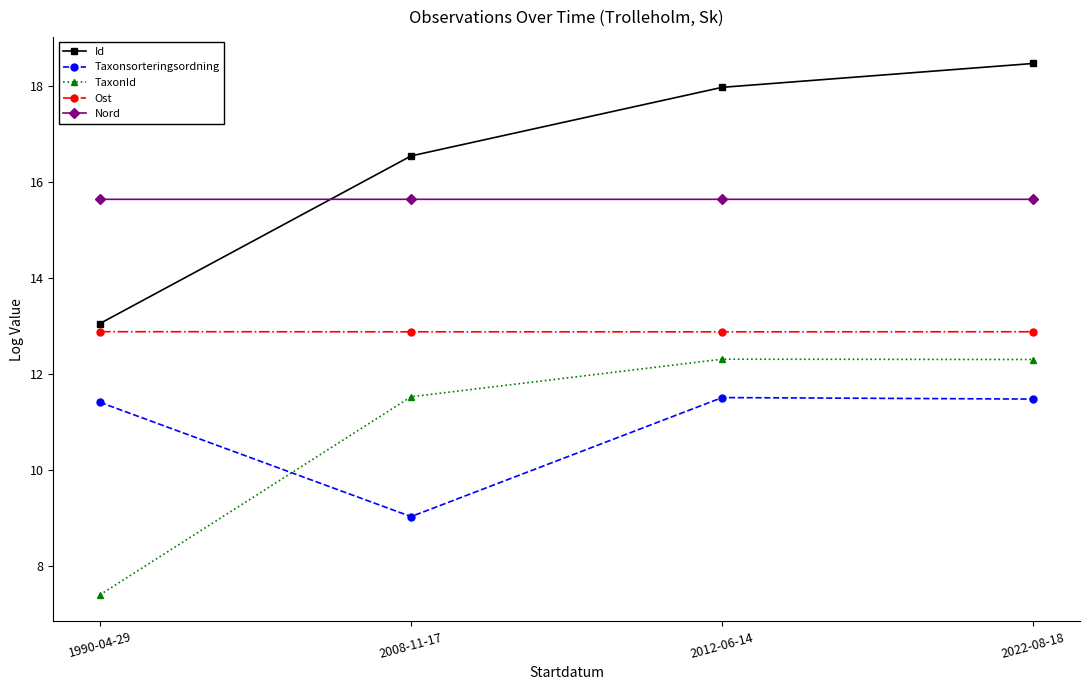

How many Ost values are between 12 and 13?

4